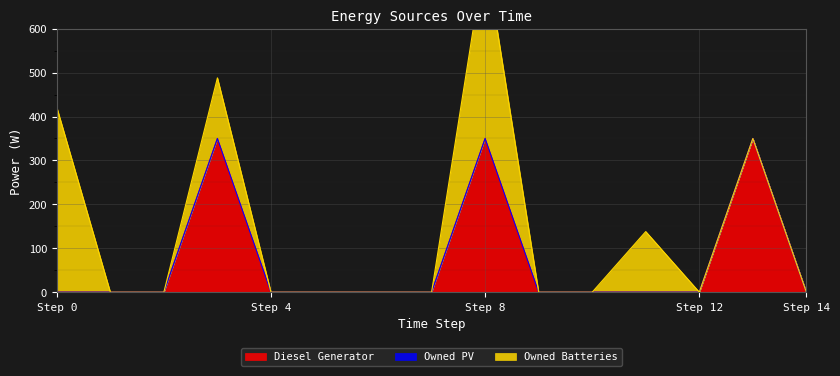

Rank the series at 9 from lowest to highest value.

Diesel Generator, Owned PV, Owned Batteries